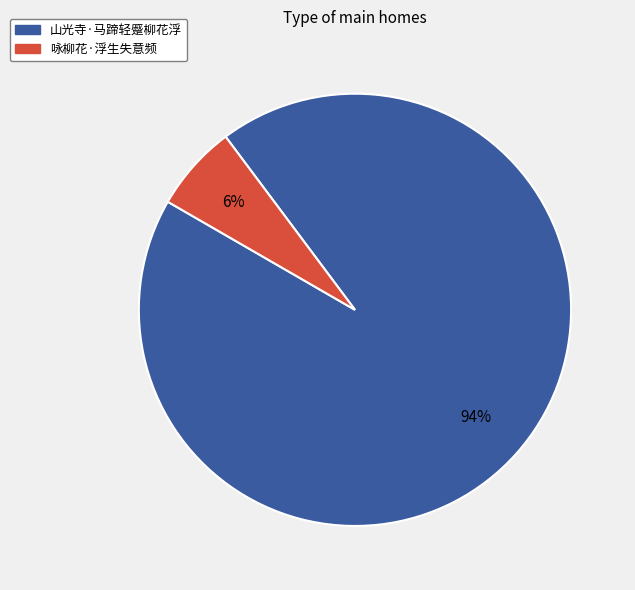

Which slice is the largest?

山光寺·马蹄轻蹙柳花浮